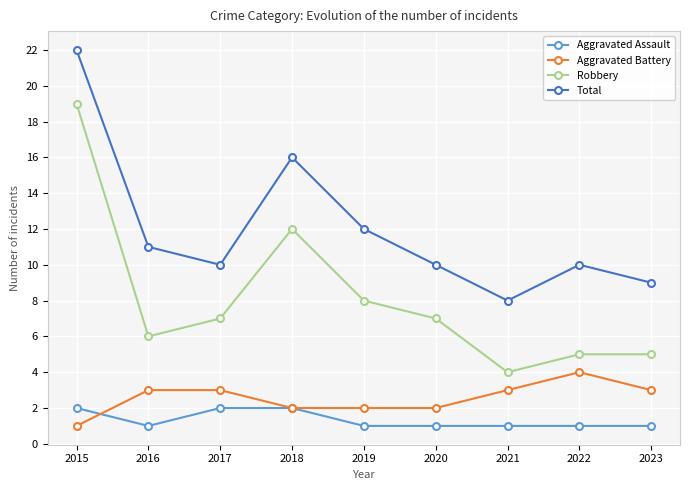

True or false: Aggravated Assault has a value of 2 at 2022.

False